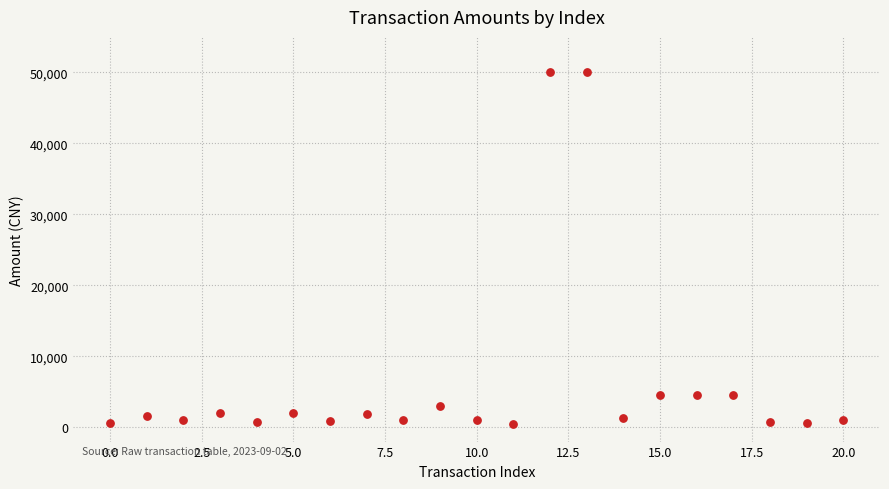

What is the range of Y values (max minus min)?

49500